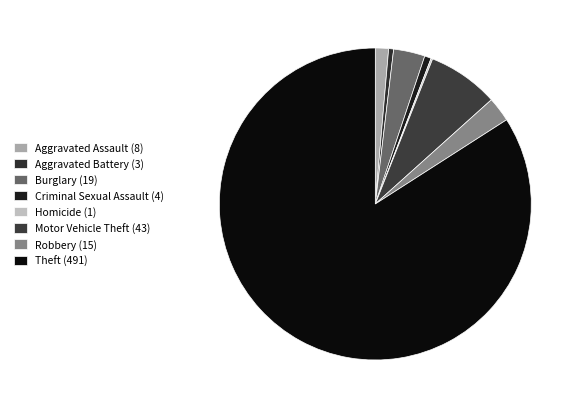

What is the ratio of the value at Aggravated Assault (8) to the value at Motor Vehicle Theft (43)?

0.2